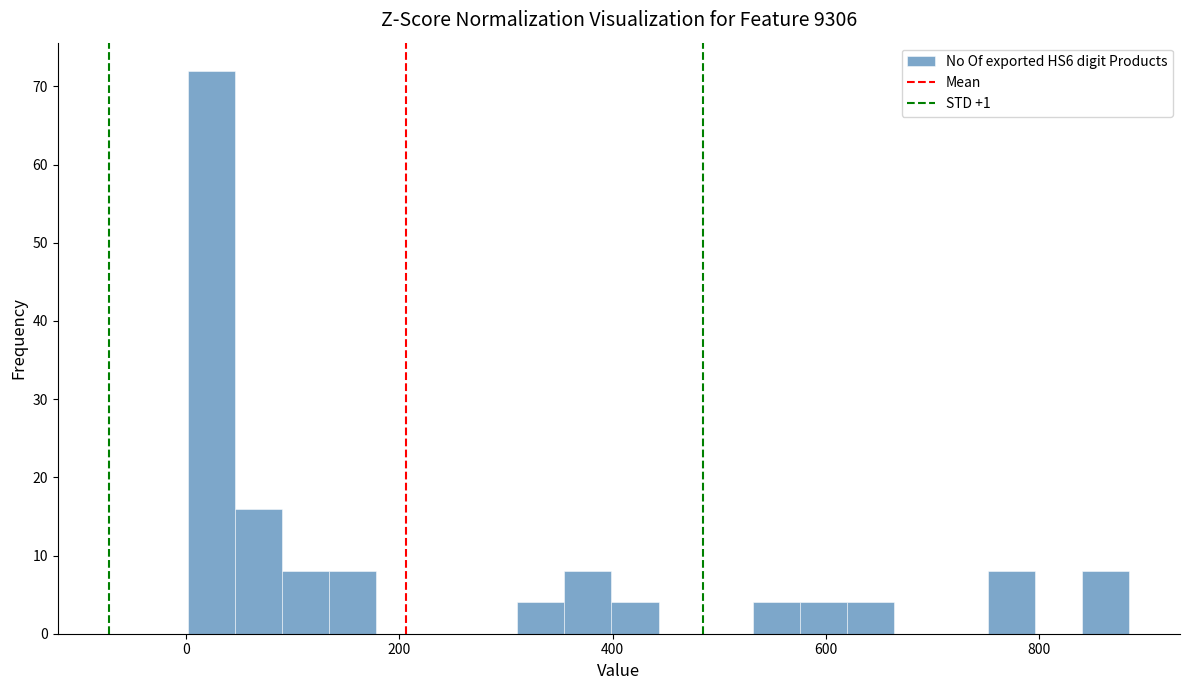

Read against the x-axis, roughly where is the centre of the tallest bar?

20